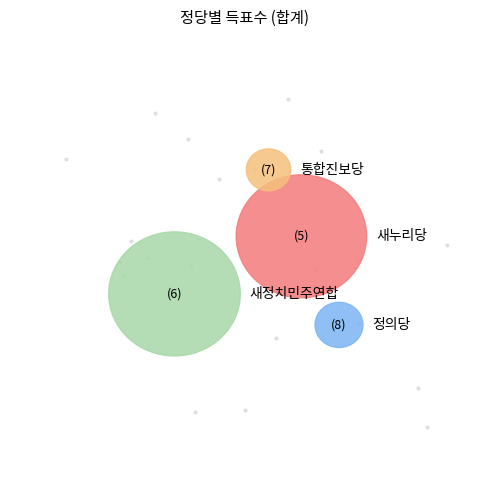

What percentage is the 정의당 slice, to the nearest percent?

5%